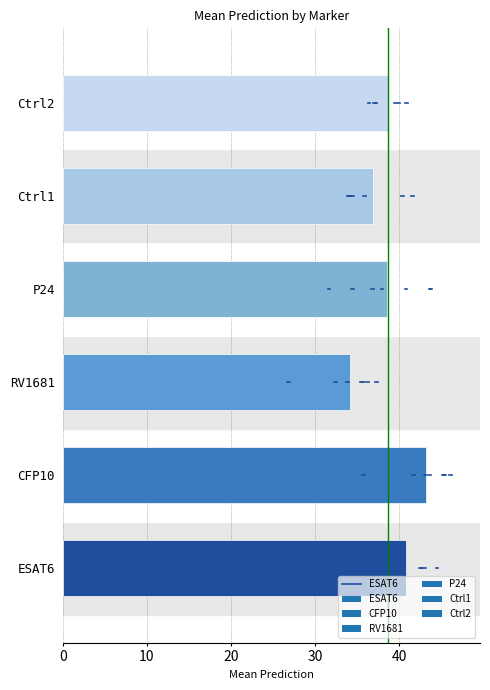

What value does the data have at RV1681?

34.2